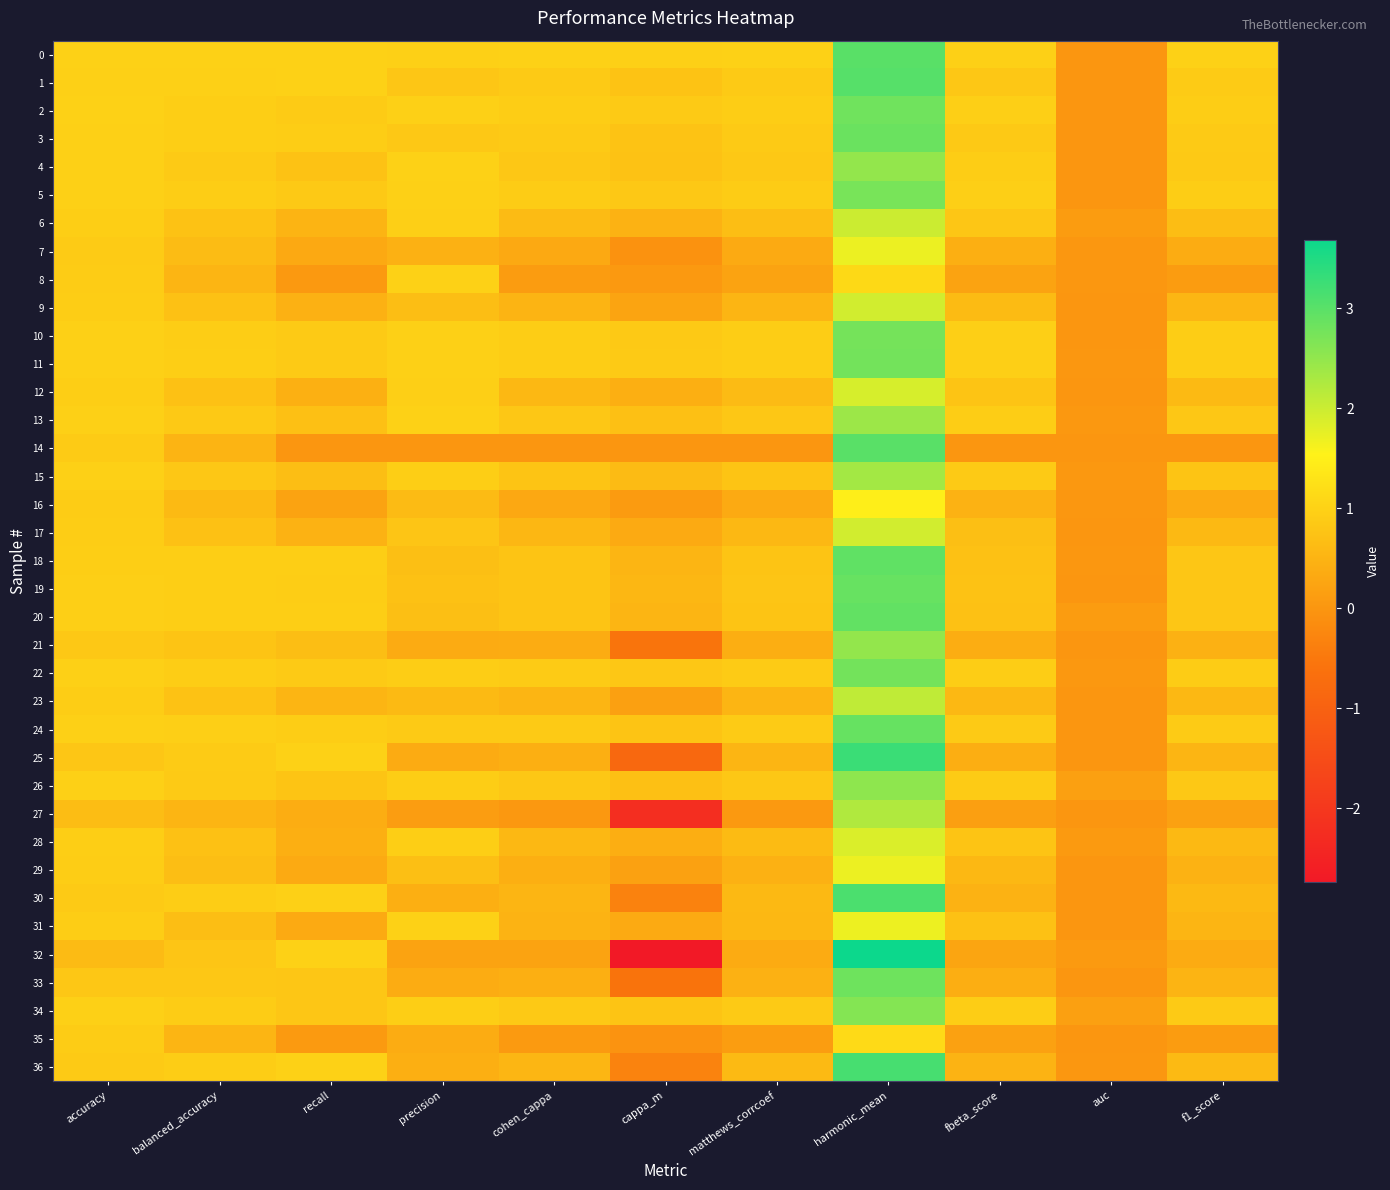

At which category does the chart reach its peak across all series?

harmonic_mean